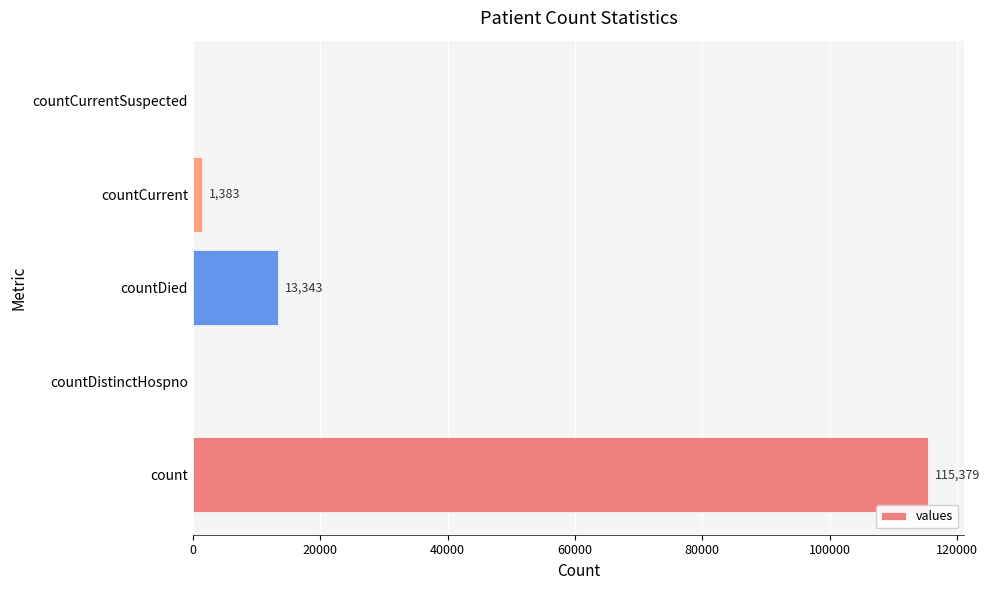

How many data points does each series have?

5